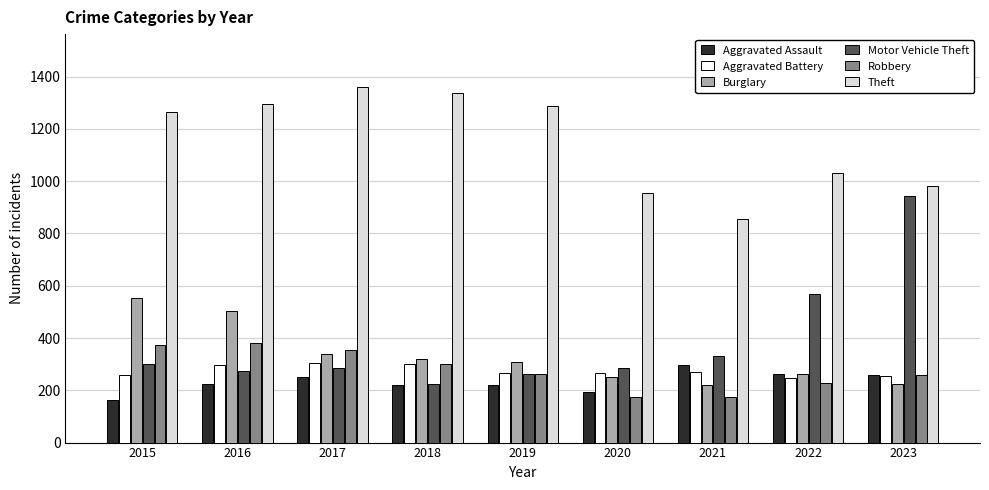

Where is Theft nearest to the value 1107?

2022